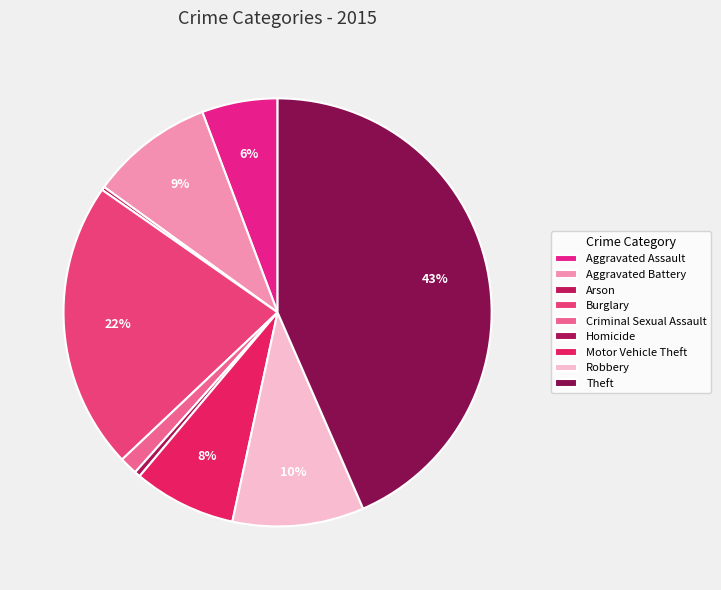

Count the number of slices in the pie.

9